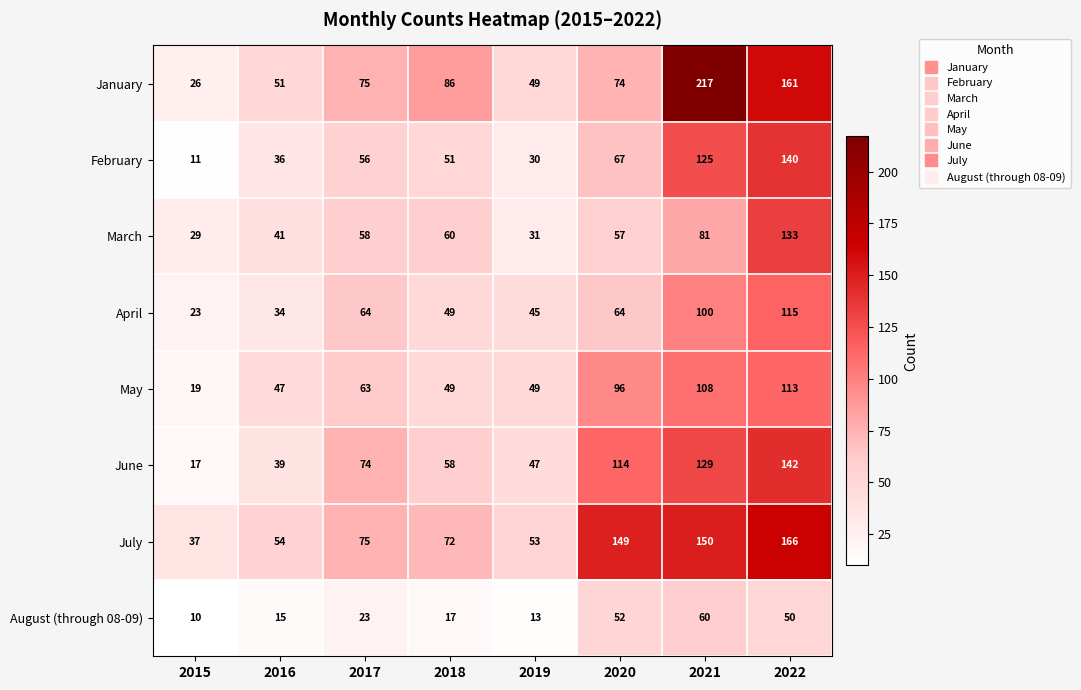

Is it true that February equals 140 at 2022?

True